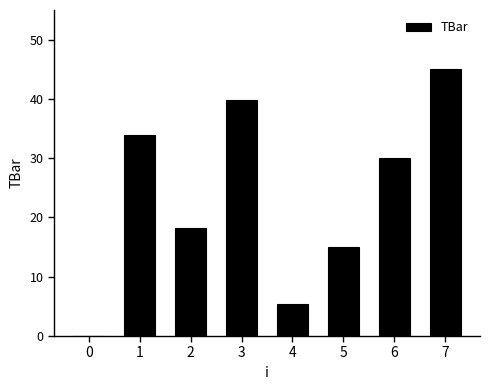

Reading right to left, transcribe all the data shown in this chart.

45.0	30.0	15.0	5.4	39.8	18.2	33.9	0.0